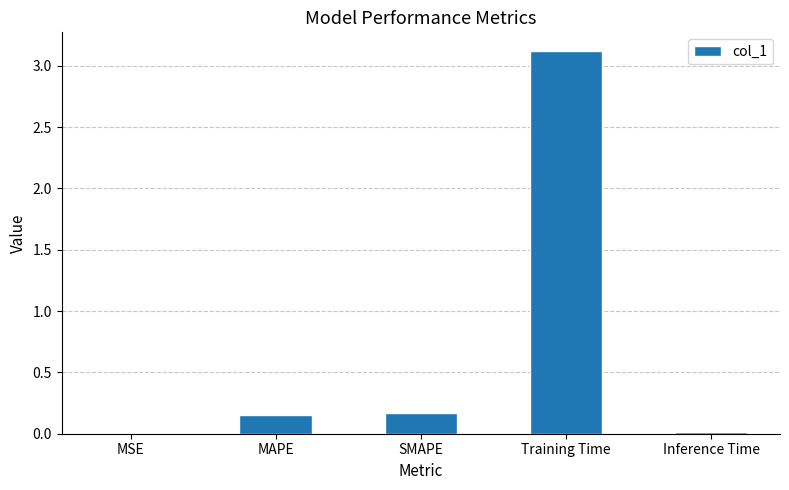

What is the sum of all values?

3.5